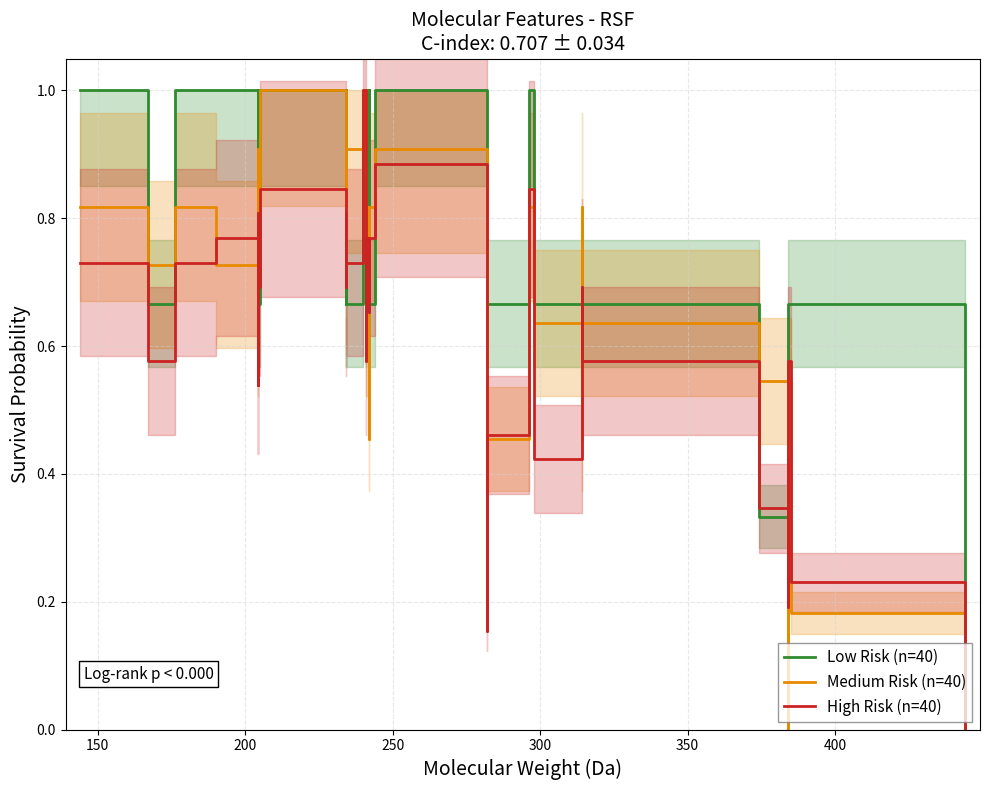

Which series has the largest total across all categories?

Low Risk (n=40)